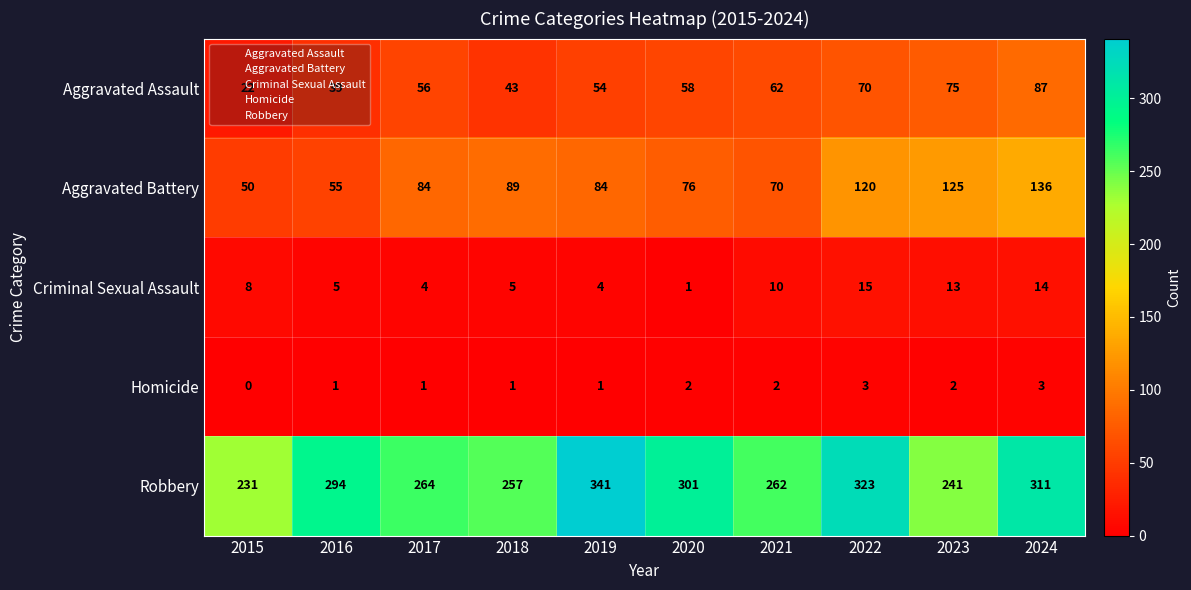

Which series has the largest range (max minus min)?

Robbery